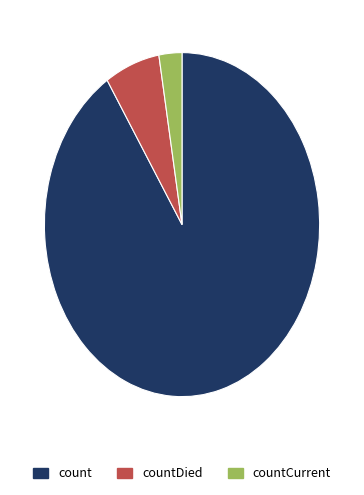

Which slice represents more than half of the pie?

count